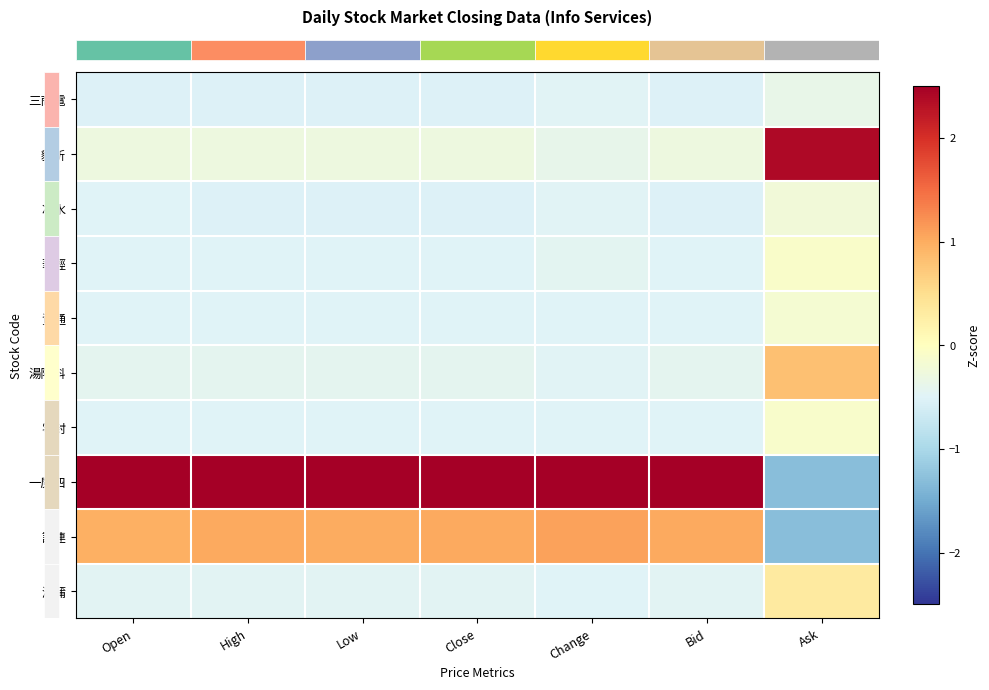

Reading right to left, extract all data points from this chart.

row_0: -0.4	-0.5	-0.5	-0.5	-0.5	-0.5	-0.5
row_1: 2.4	-0.3	-0.4	-0.3	-0.3	-0.3	-0.3
row_2: -0.2	-0.5	-0.5	-0.5	-0.5	-0.5	-0.5
row_3: -0.1	-0.5	-0.4	-0.5	-0.5	-0.5	-0.5
row_4: -0.2	-0.5	-0.5	-0.5	-0.5	-0.5	-0.5
row_5: 0.8	-0.4	-0.5	-0.4	-0.4	-0.4	-0.4
row_6: -0.1	-0.5	-0.5	-0.5	-0.5	-0.5	-0.5
row_7: -1.3	2.7	2.7	2.7	2.7	2.7	2.7
row_8: -1.3	1.0	1.1	1.0	1.0	1.0	1.0
row_9: 0.3	-0.5	-0.5	-0.5	-0.5	-0.5	-0.5